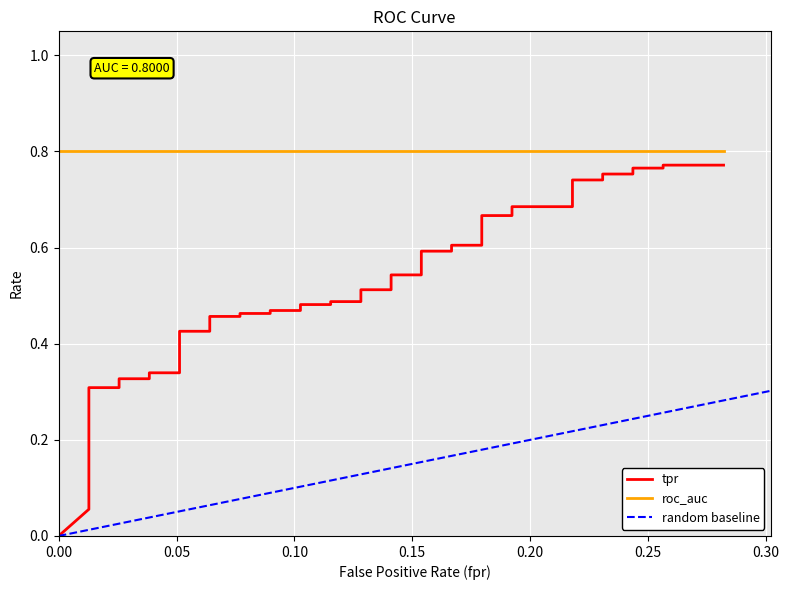

Is this an area chart (filled region under the line)?

No